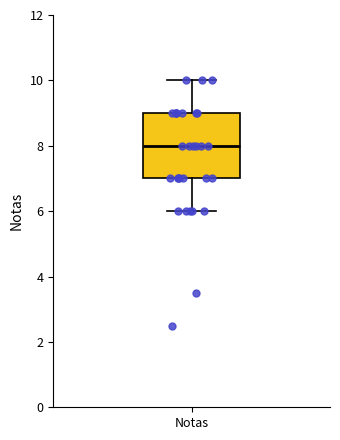

Transcribe this box plot: give where the median line is, the range the box spans, and where the two whiskers end, as read against the y-axis. The values are not printed on the chart, so give them approximately, as read against the axis.

median 8, box 7 to 9, whiskers 6 to 10